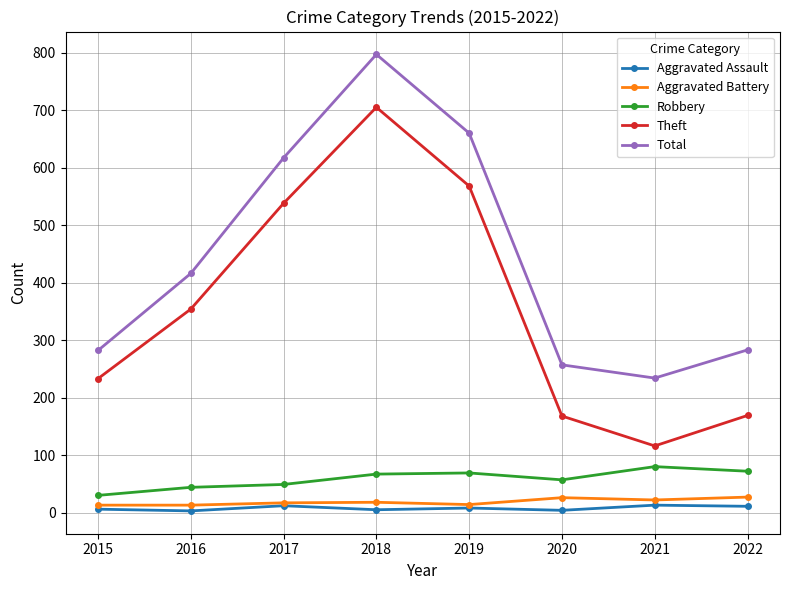

What is the minimum value shown in the chart?

3